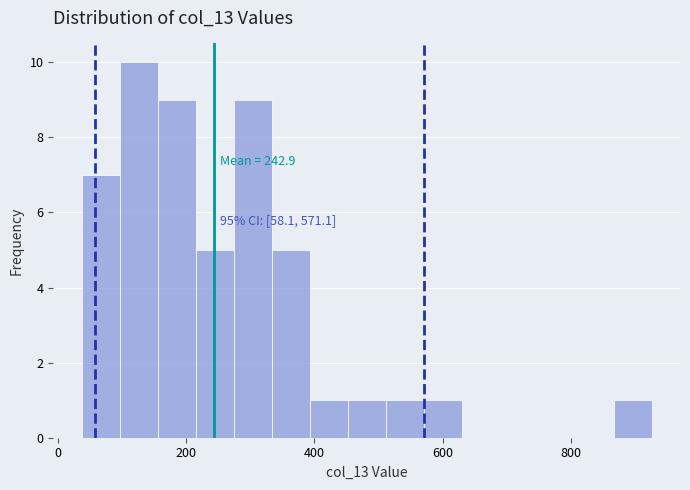

Around what value on the x-axis is the tallest bar? Give the approximate position of its centre, as read against the axis.

120